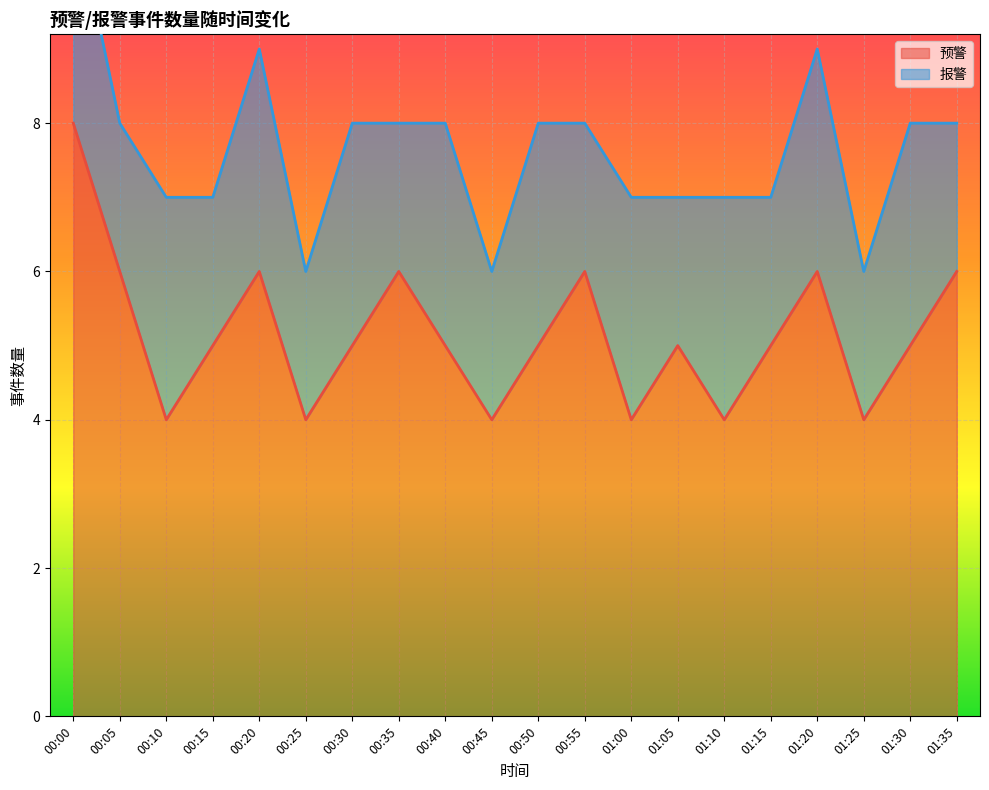

Is it true that the value at 00:05 is 3?

False